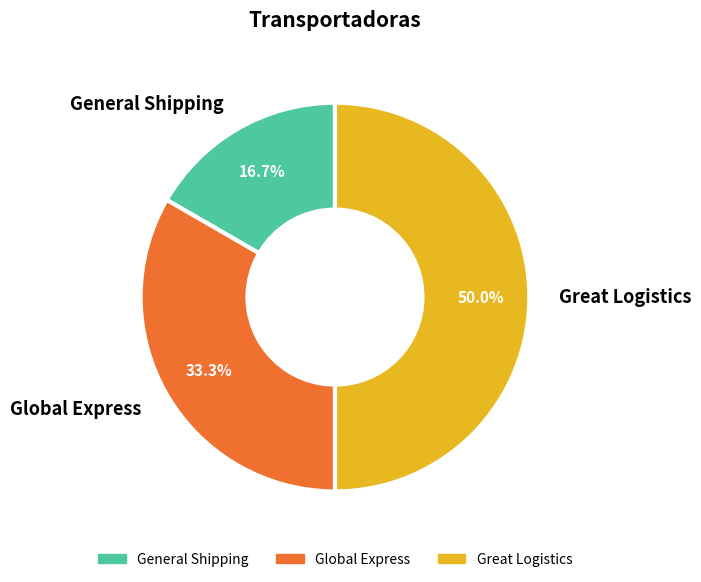

Is it true that General Shipping is 17% of the pie?

True